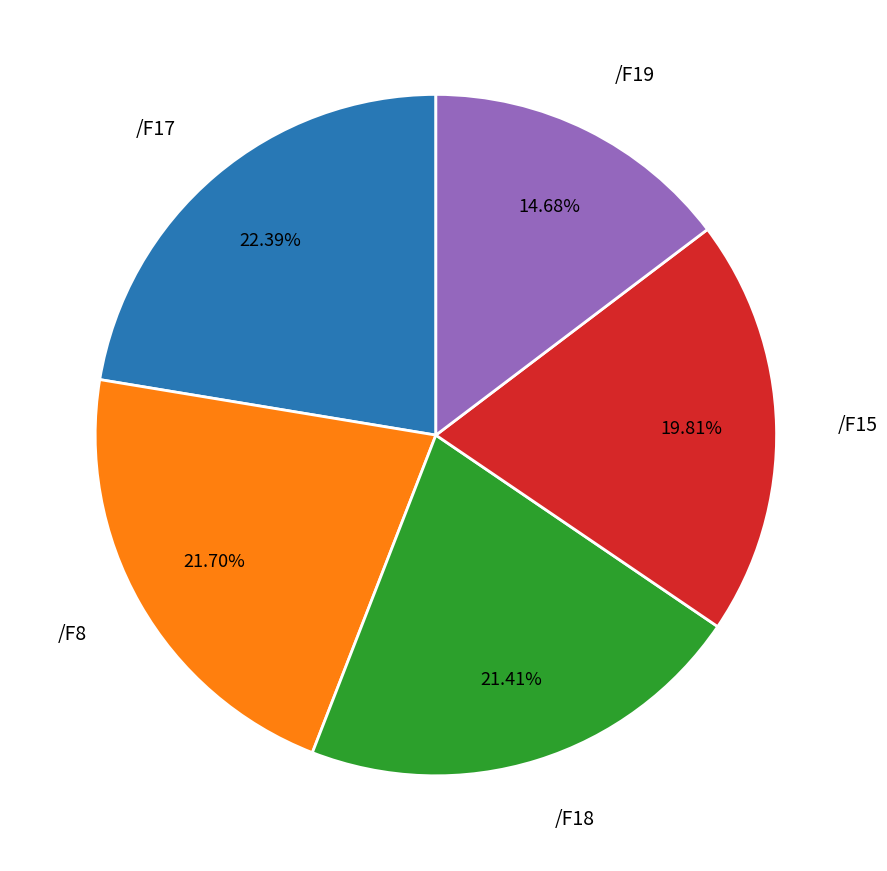

To the nearest percent, what is the difference between the largest and smallest slice percentages?

8%